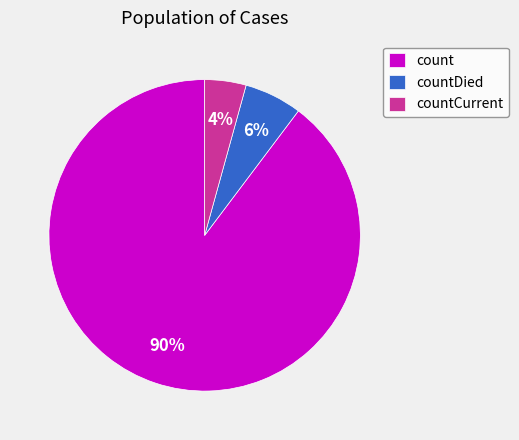

What is the smallest slice in the pie chart?

countCurrent